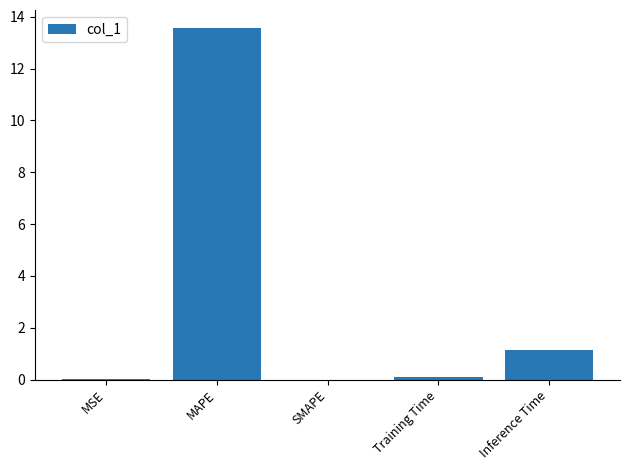

At which label is the value closest to 6?

Inference Time